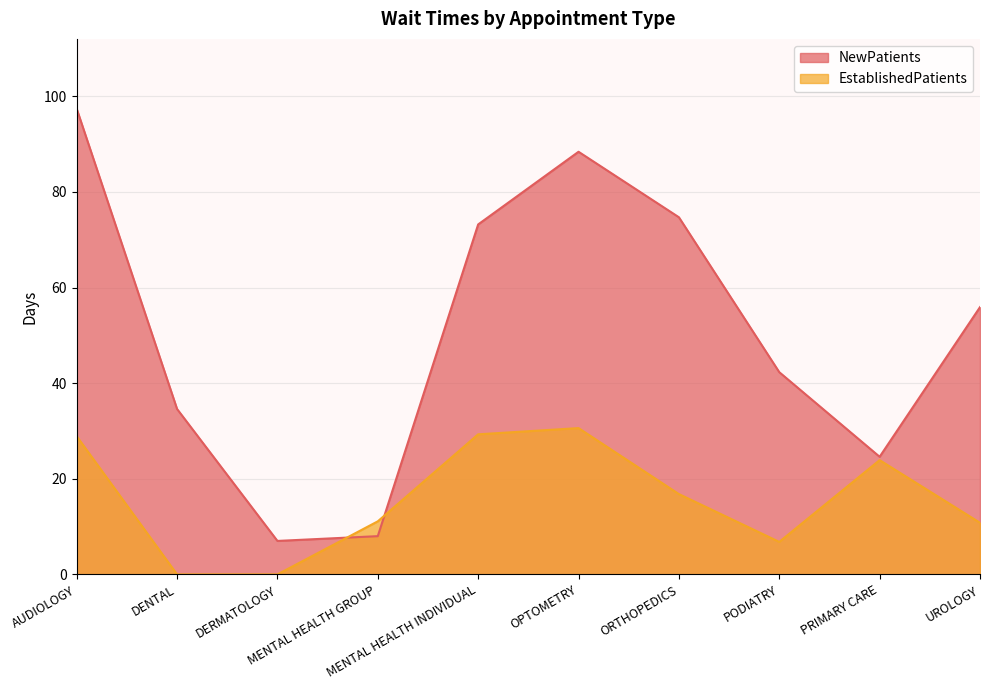

Which series has the largest total across all categories?

NewPatients